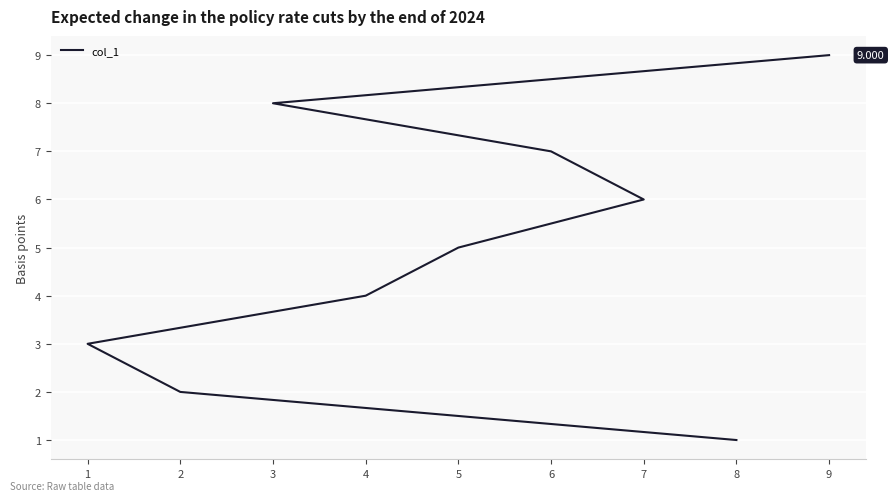

How many lines are shown in the chart?

1